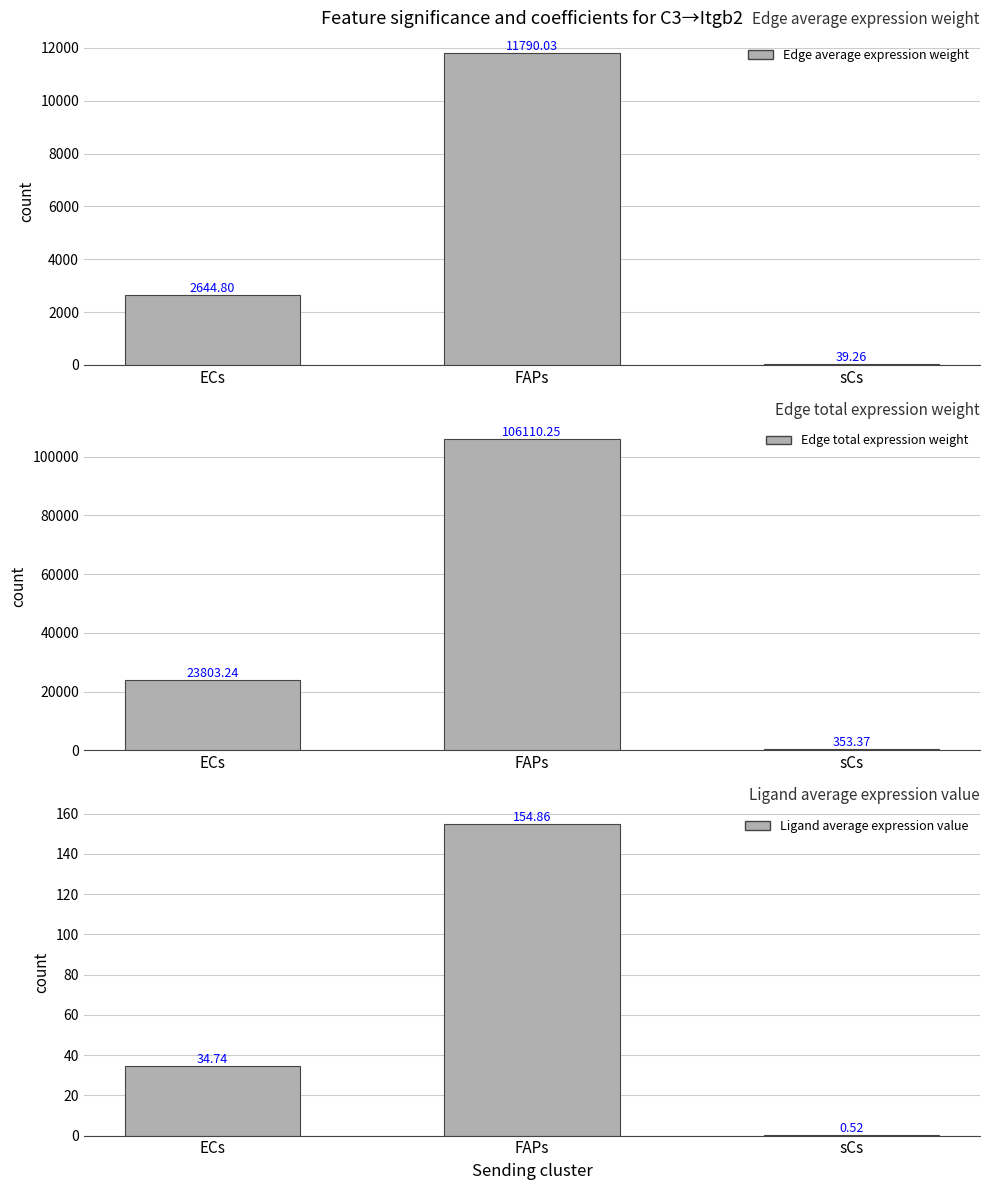

Are the bars horizontal?

No